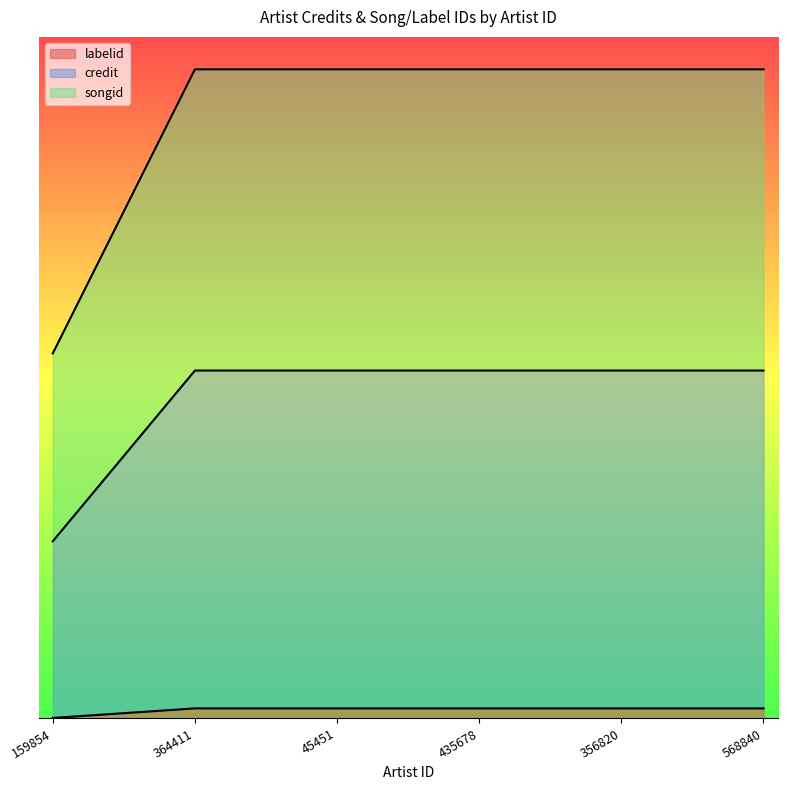

Reading left to right, list all the values displayed in this chart.

labelid: 159854=0.0	364411=0.0	45451=0.0	435678=0.0	356820=0.0	568840=0.0
credit: 159854=0.5	364411=1.0	45451=1.0	435678=1.0	356820=1.0	568840=1.0
songid: 159854=1.1	364411=1.9	45451=1.9	435678=1.9	356820=1.9	568840=1.9